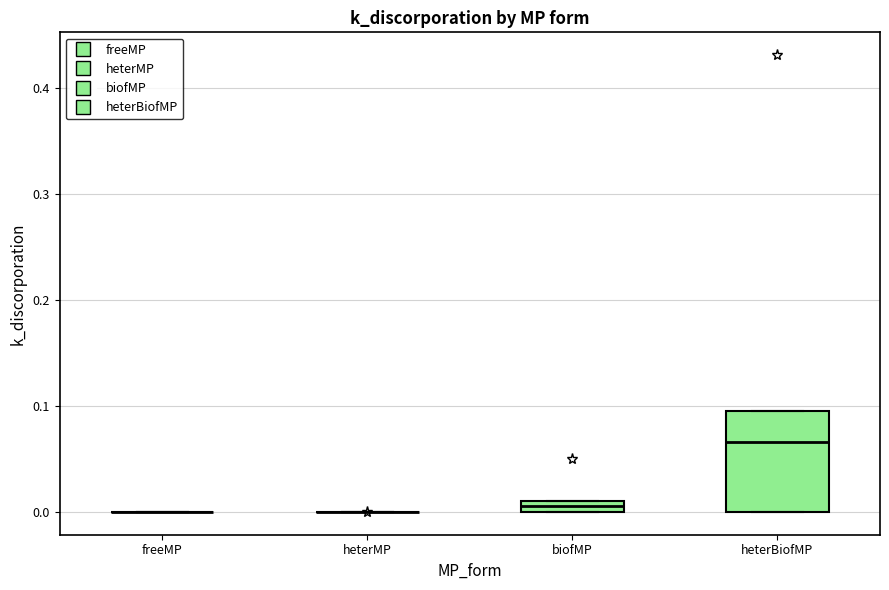

Which box is the tallest, from its lower edge to its upper edge?

heterBiofMP